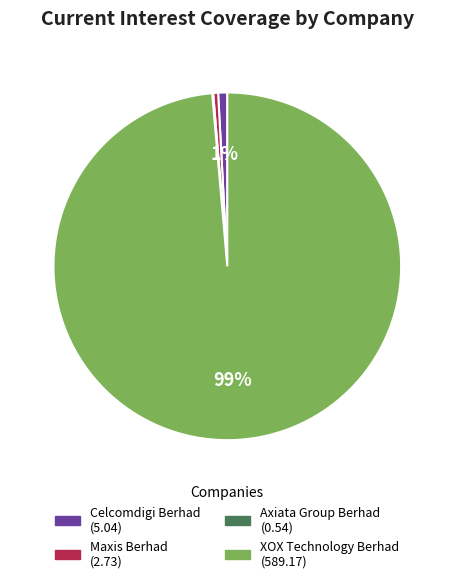

Which slice is the largest?

XOX Technology Berhad